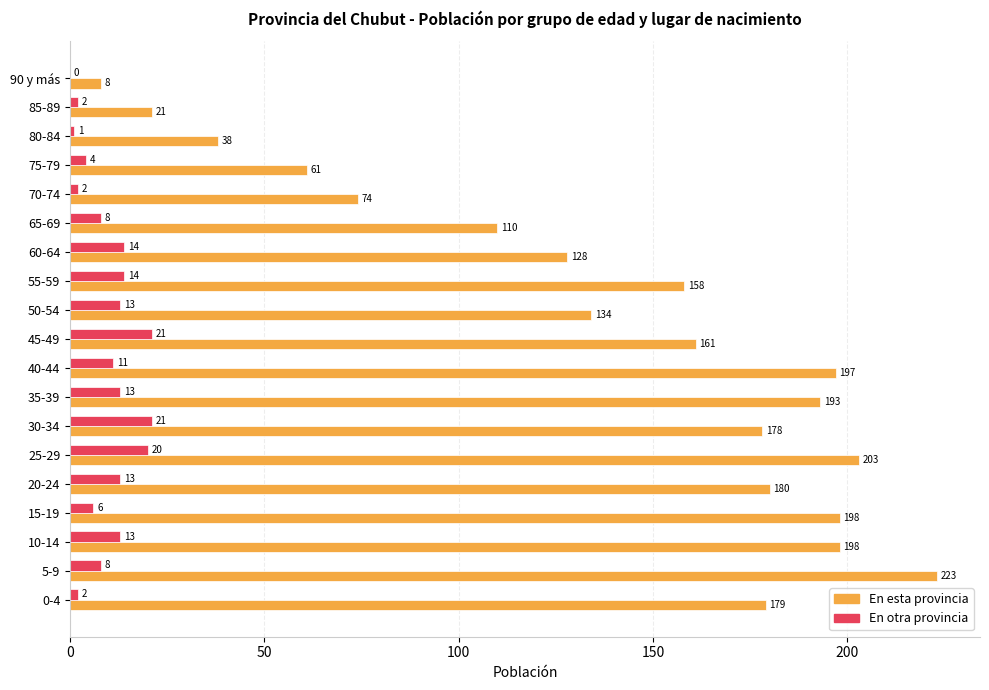

True or false: En otra provincia has a value of 13 at 20-24.

True